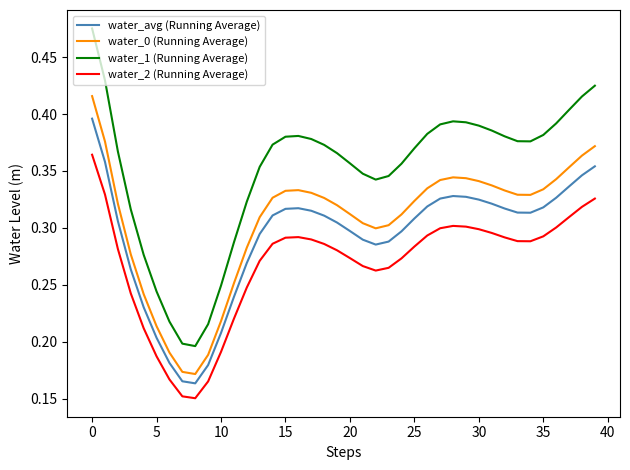

Rank the series by their average value, from highest to lowest.

water_1 (Running Average), water_0 (Running Average), water_avg (Running Average), water_2 (Running Average)